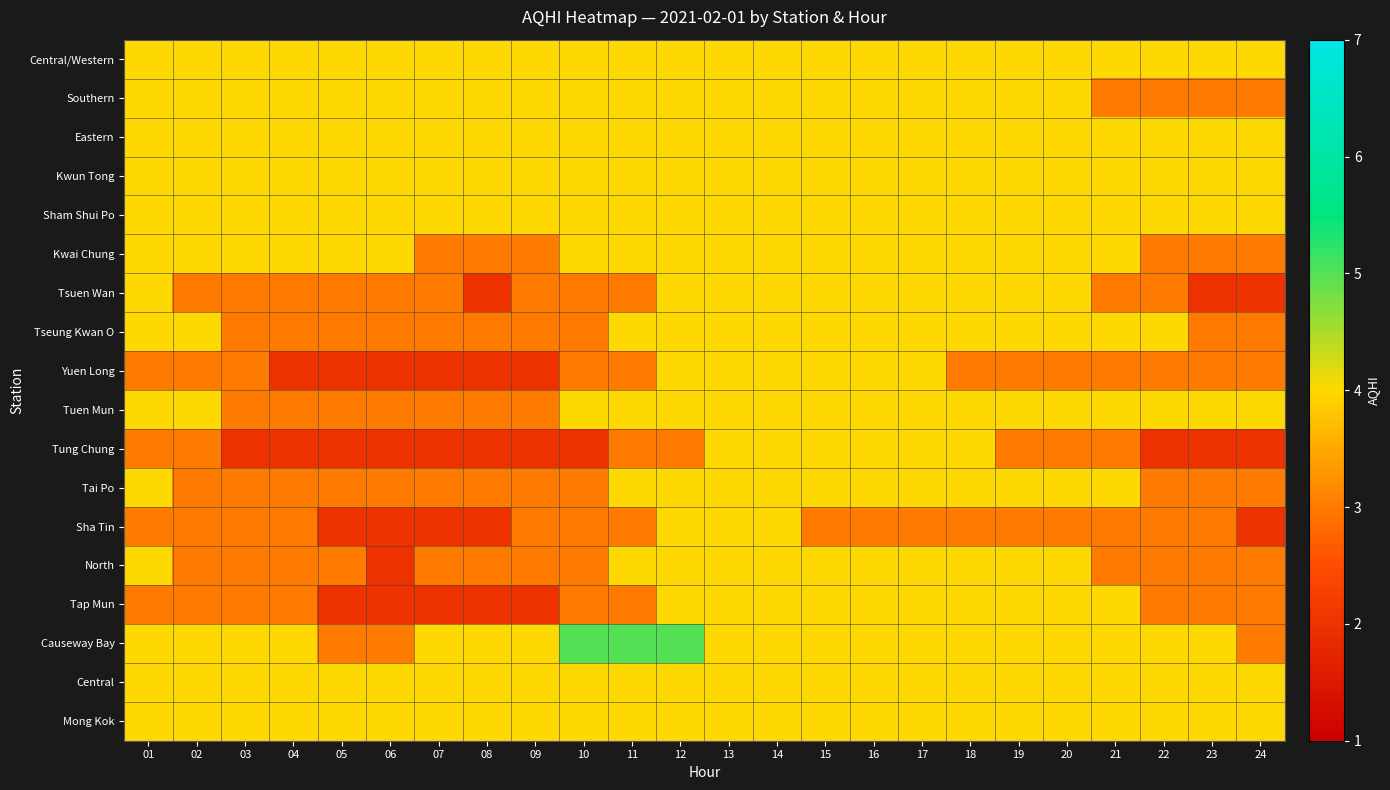

Between 16 and 17, which is larger?

16